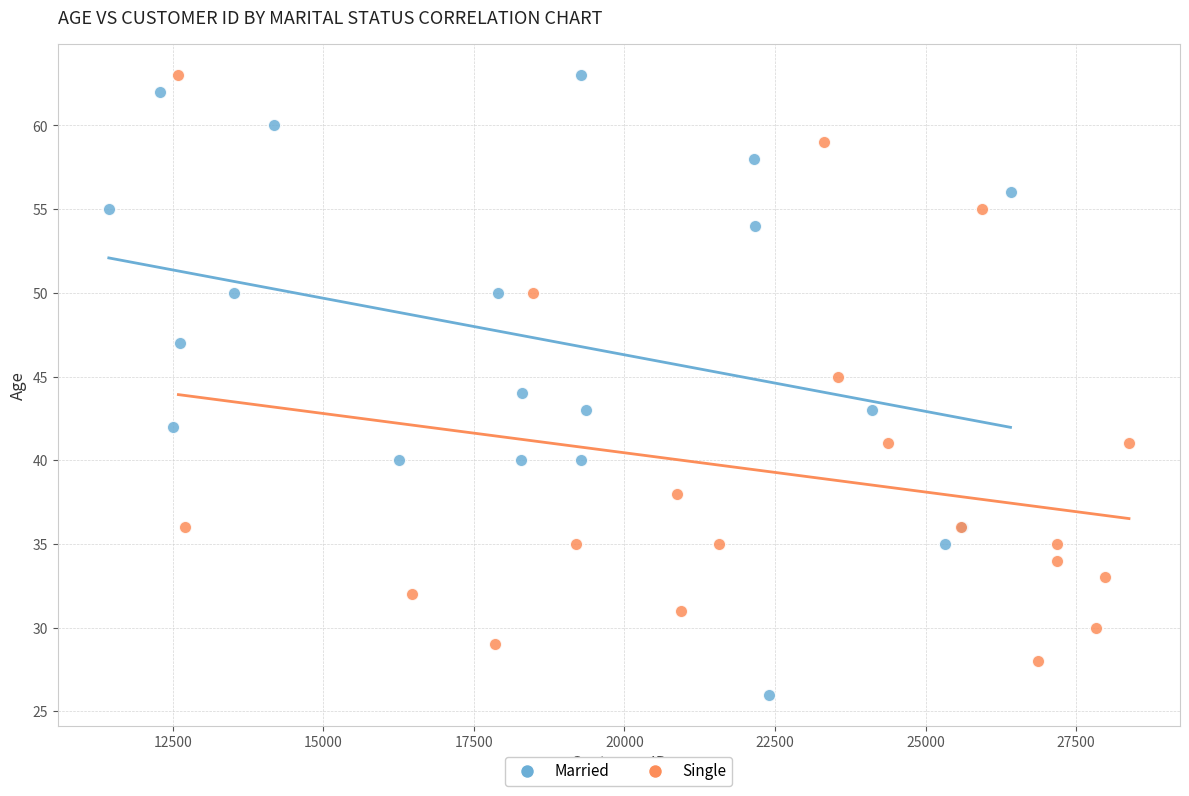

Which series reaches the minimum Y coordinate?

Married